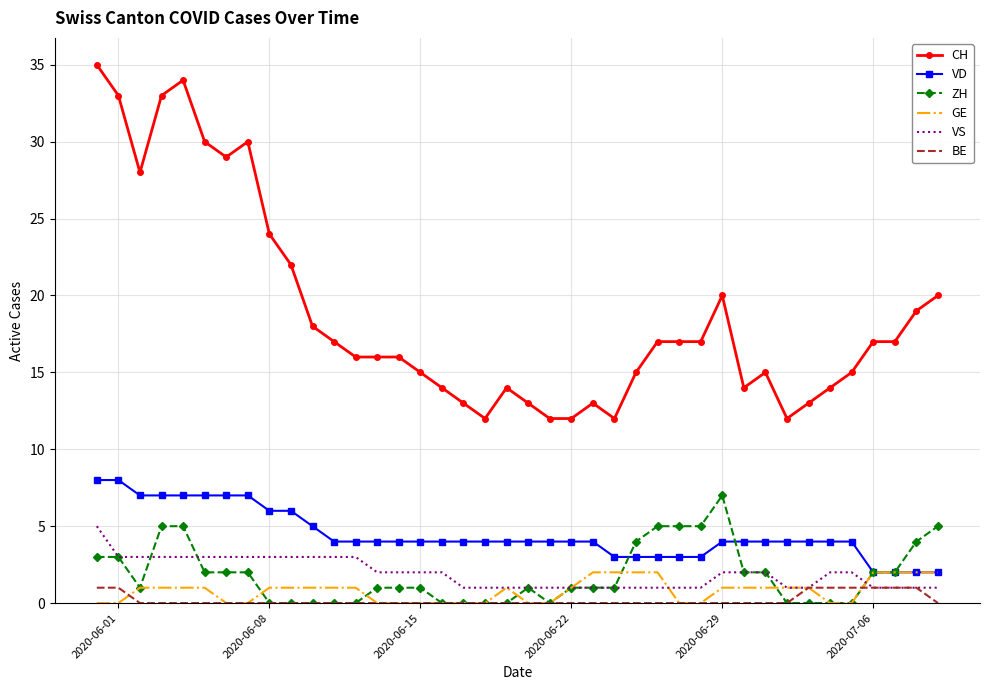

What is the greatest value displayed?

35